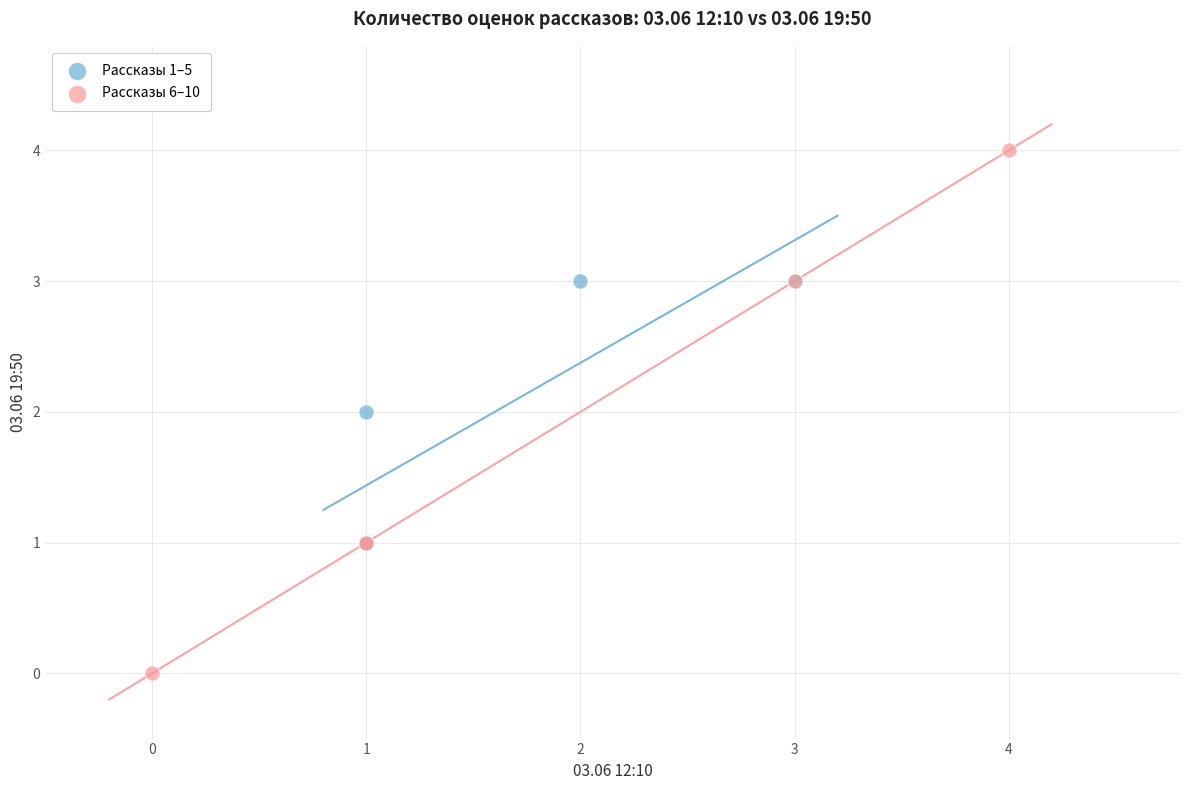

Which series has the widest spread of Y values?

Рассказы 6–10